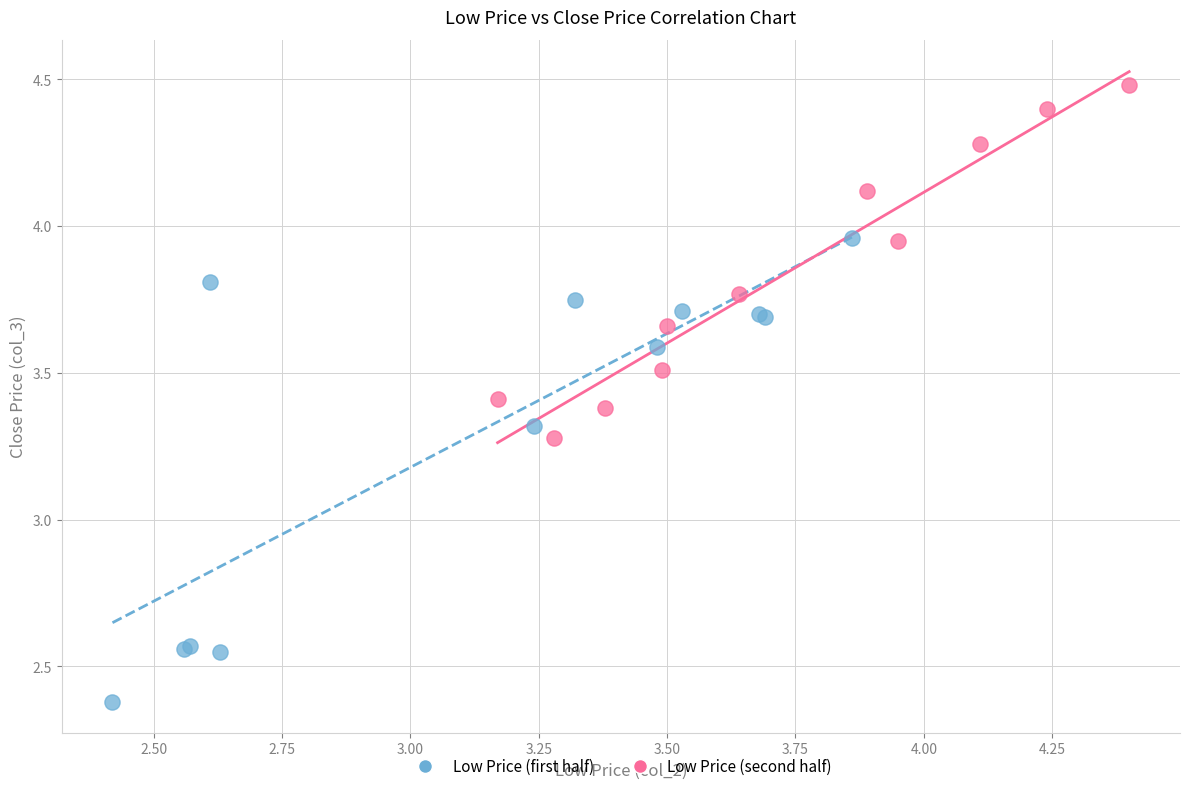

Which series contains the lowest Y value?

Low Price (first half)